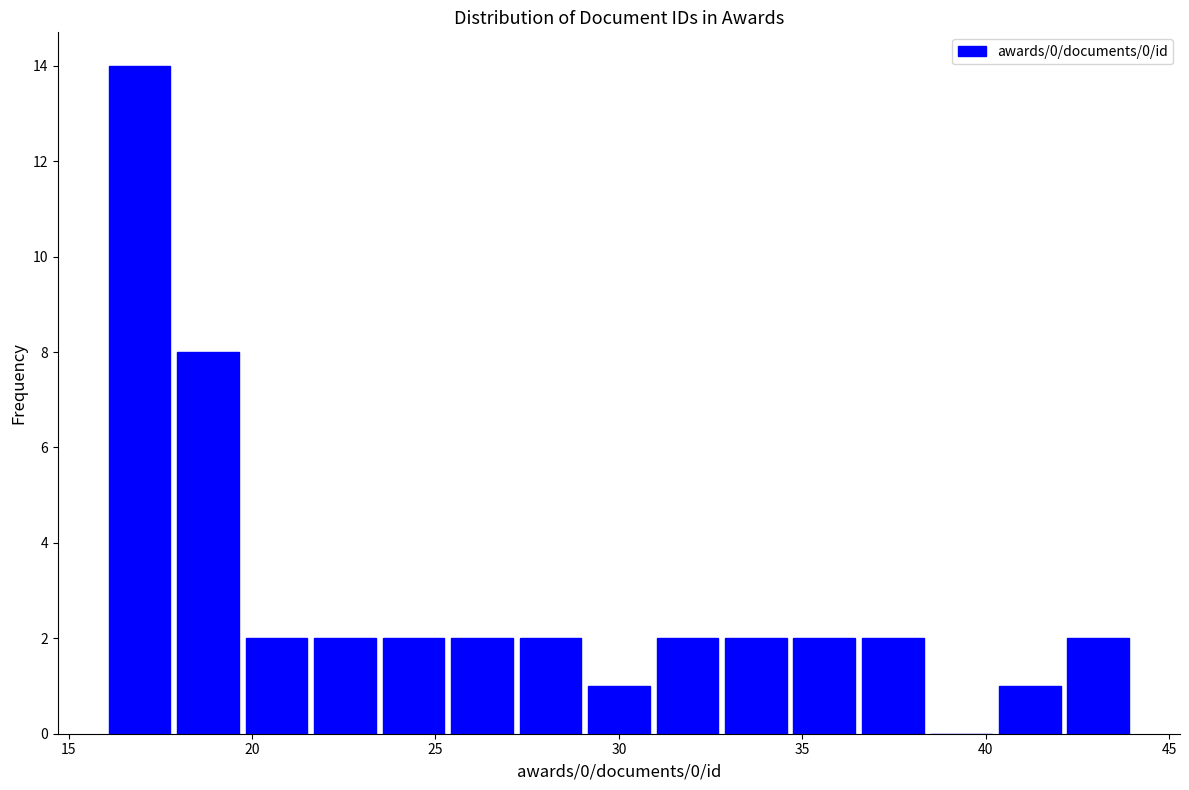

Read against the x-axis, roughly where is the centre of the tallest bar?

17.0